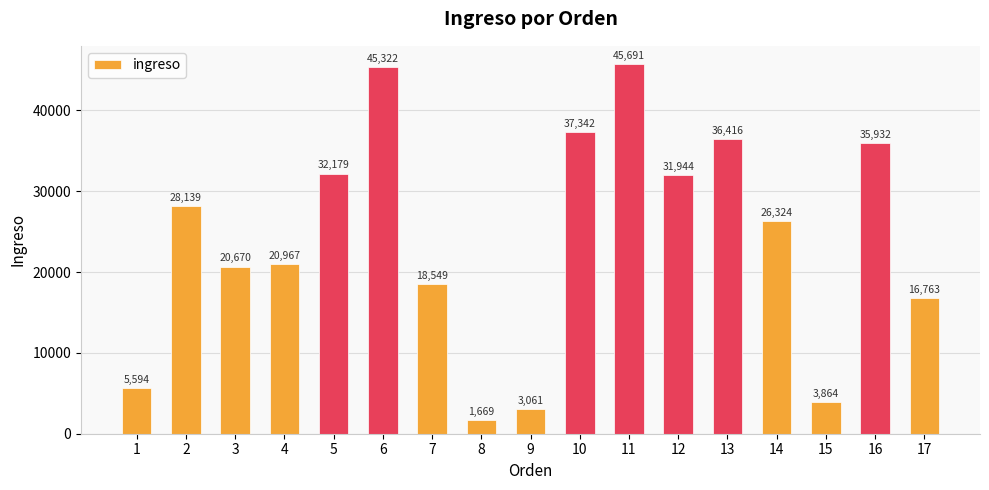

What is the value of the 9th bar from the left?

3061.1